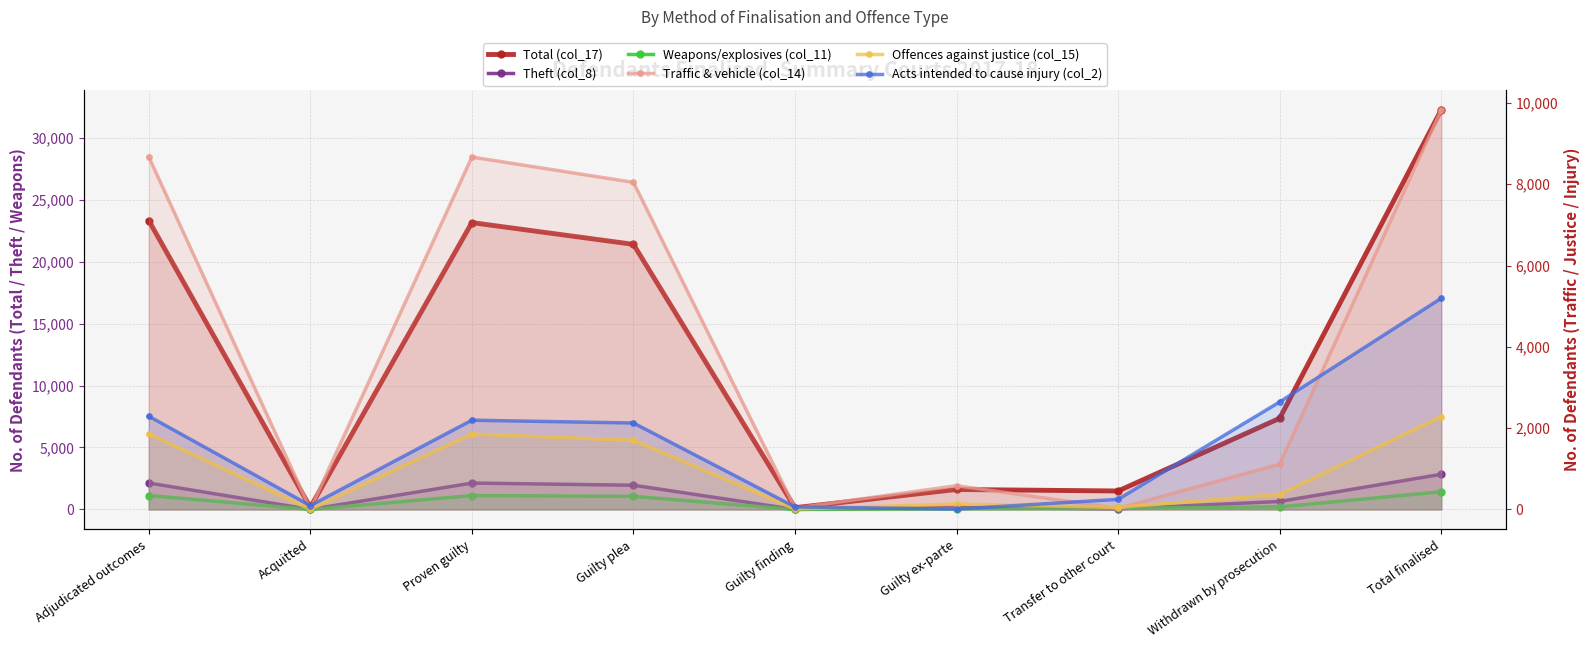

Reading left to right, list all the values displayed in this chart.

Total (col_17): Adjudicated outcomes=23314	Acquitted=168	Proven guilty=23147	Guilty plea=21392	Guilty finding=144	Guilty ex-parte=1613	Transfer to other court=1491	Withdrawn by prosecution=7358	Total finalised=32243
Theft (col_8): Adjudicated outcomes=2135	Acquitted=5	Proven guilty=2130	Guilty plea=1957	Guilty finding=4	Guilty ex-parte=168	Transfer to other court=48	Withdrawn by prosecution=646	Total finalised=2838
Weapons/explosives (col_11): Adjudicated outcomes=1126	Acquitted=3	Proven guilty=1121	Guilty plea=1058	Guilty finding=0	Guilty ex-parte=59	Transfer to other court=93	Withdrawn by prosecution=211	Total finalised=1431
Traffic & vehicle (col_14): Adjudicated outcomes=8674	Acquitted=5	Proven guilty=8669	Guilty plea=8047	Guilty finding=34	Guilty ex-parte=585	Transfer to other court=29	Withdrawn by prosecution=1114	Total finalised=9830
Offences against justice (col_15): Adjudicated outcomes=1857	Acquitted=3	Proven guilty=1854	Guilty plea=1702	Guilty finding=12	Guilty ex-parte=134	Transfer to other court=51	Withdrawn by prosecution=368	Total finalised=2283
Acts intended to cause injury (col_2): Adjudicated outcomes=2294	Acquitted=94	Proven guilty=2196	Guilty plea=2127	Guilty finding=62	Guilty ex-parte=9	Transfer to other court=249	Withdrawn by prosecution=2645	Total finalised=5195